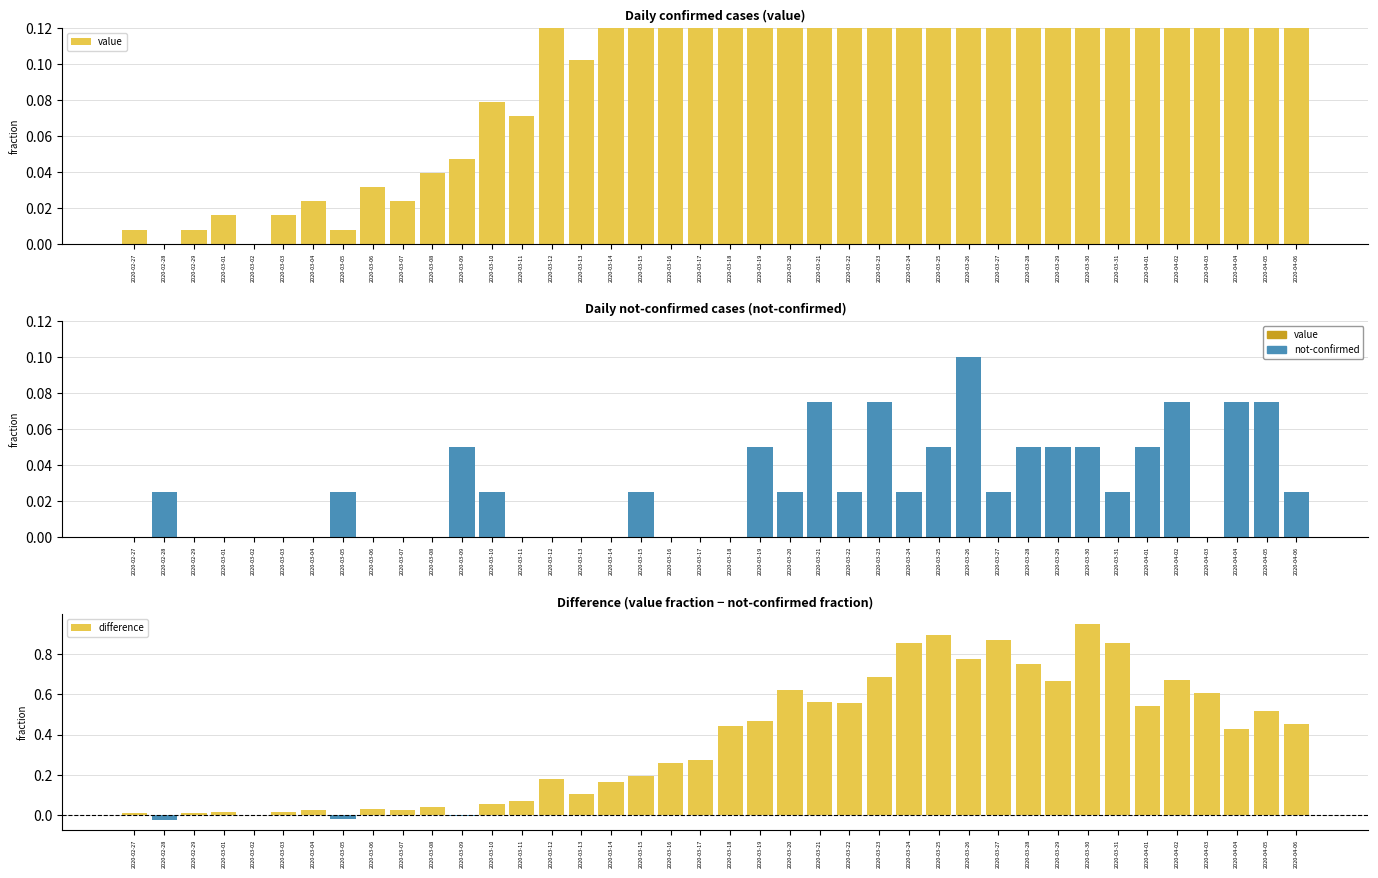

At which label is value closest to 0?

2020-02-28